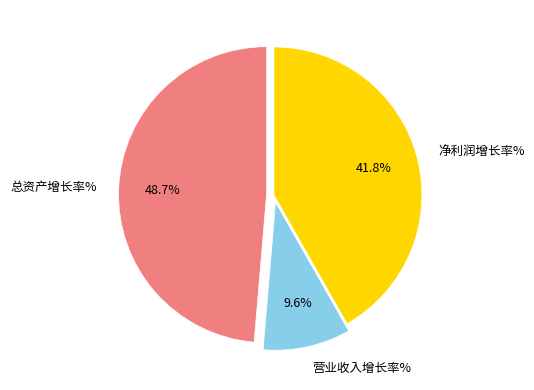

What percentage is NOT represented by 营业收入增长率%?

90.4%